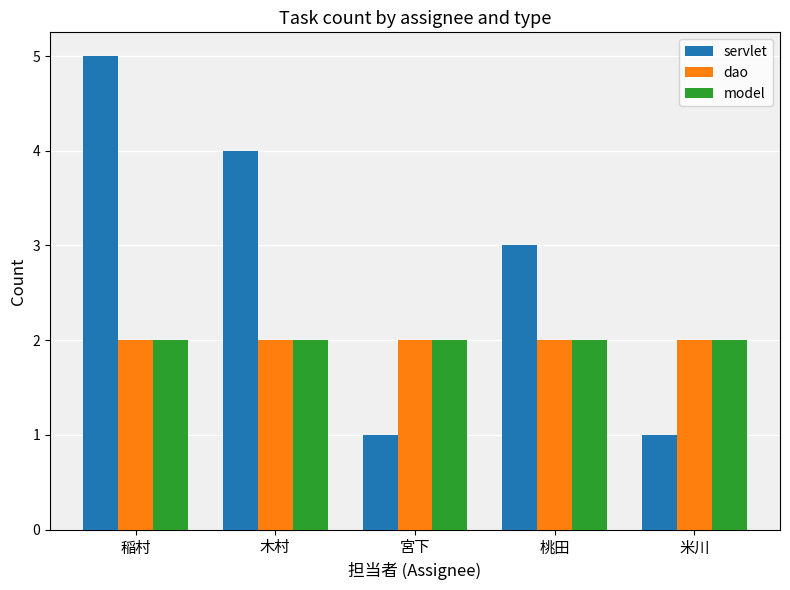

What position from the right is 桃田?

2